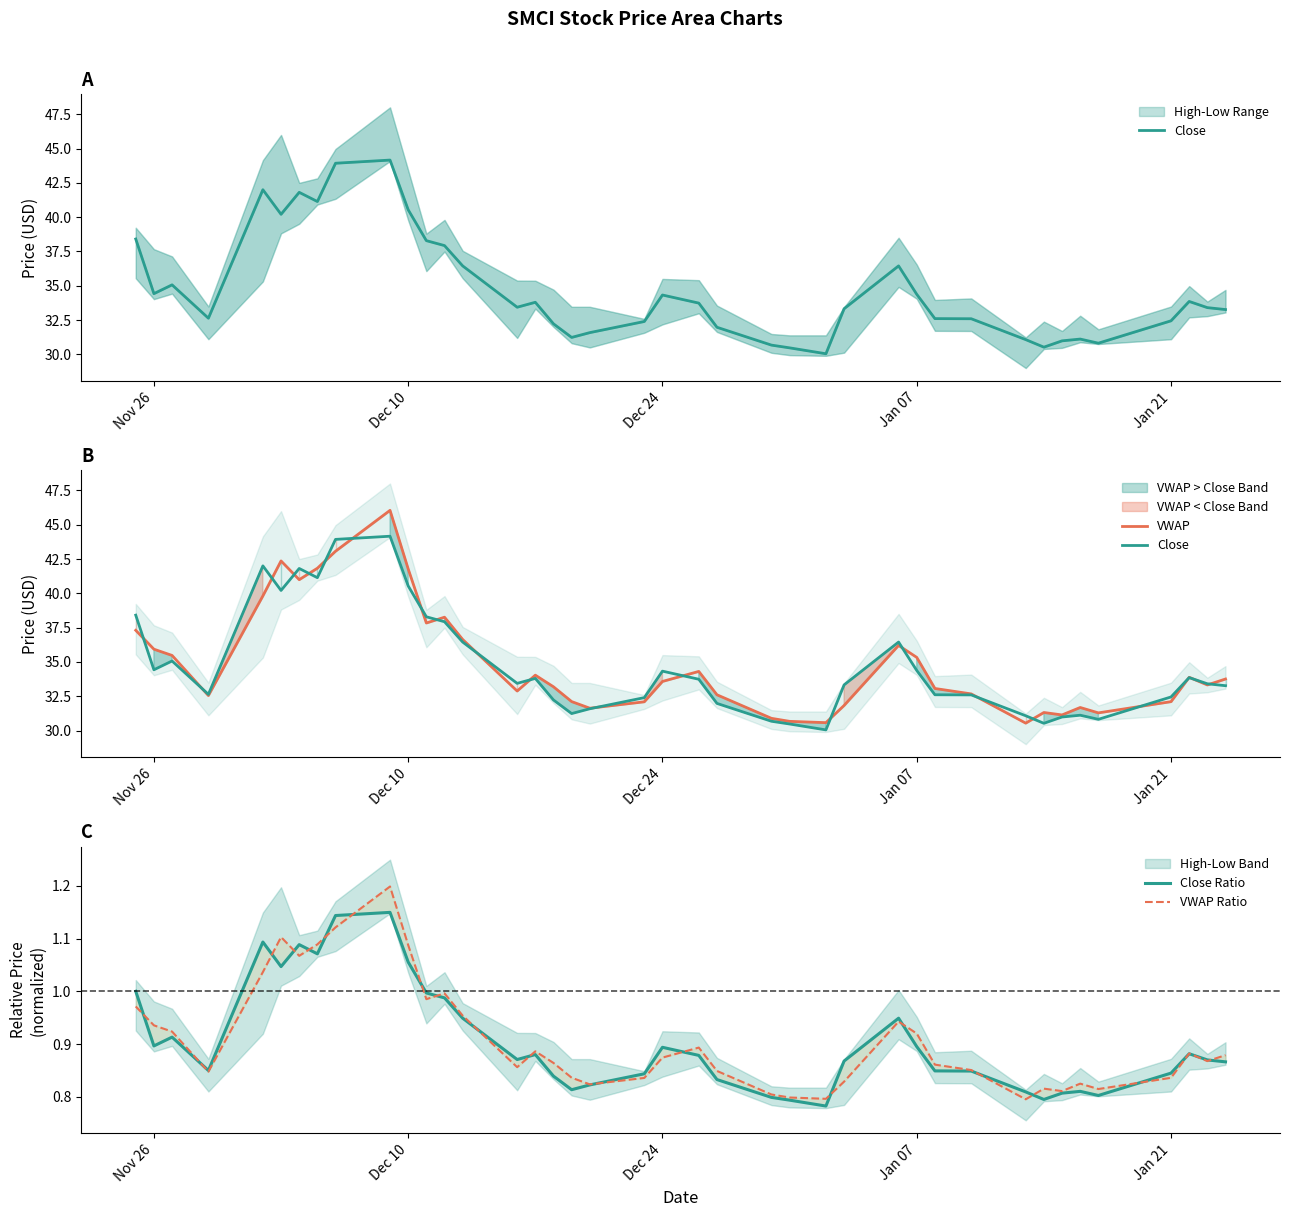

Reading left to right, transcribe all the data shown in this chart.

Close: 38.4	34.4	35.1	32.6	42.0	40.2	41.8	41.1	43.9	44.2	40.5	38.3	37.9	36.5	33.4	33.8	32.2	31.2	31.6	32.4	34.3	33.7	32.0	30.7	30.5	30.1	33.3	36.5	34.4	32.6	32.6	31.1	30.5	31.0	31.1	30.8	32.5	33.9	33.4	33.3
VWAP: 37.3	35.9	35.5	32.6	39.8	42.4	41.0	41.8	43.1	46.0	41.8	37.8	38.3	36.6	32.9	34.0	33.2	32.1	31.6	32.1	33.6	34.3	32.6	30.9	30.7	30.6	31.8	36.2	35.3	33.1	32.7	30.5	31.3	31.1	31.7	31.3	32.1	33.9	33.3	33.8
Close Ratio: 1.0	0.9	0.9	0.8	1.1	1.0	1.1	1.1	1.1	1.1	1.1	1.0	1.0	0.9	0.9	0.9	0.8	0.8	0.8	0.8	0.9	0.9	0.8	0.8	0.8	0.8	0.9	0.9	0.9	0.8	0.8	0.8	0.8	0.8	0.8	0.8	0.8	0.9	0.9	0.9
VWAP Ratio: 1.0	0.9	0.9	0.8	1.0	1.1	1.1	1.1	1.1	1.2	1.1	1.0	1.0	1.0	0.9	0.9	0.9	0.8	0.8	0.8	0.9	0.9	0.8	0.8	0.8	0.8	0.8	0.9	0.9	0.9	0.9	0.8	0.8	0.8	0.8	0.8	0.8	0.9	0.9	0.9